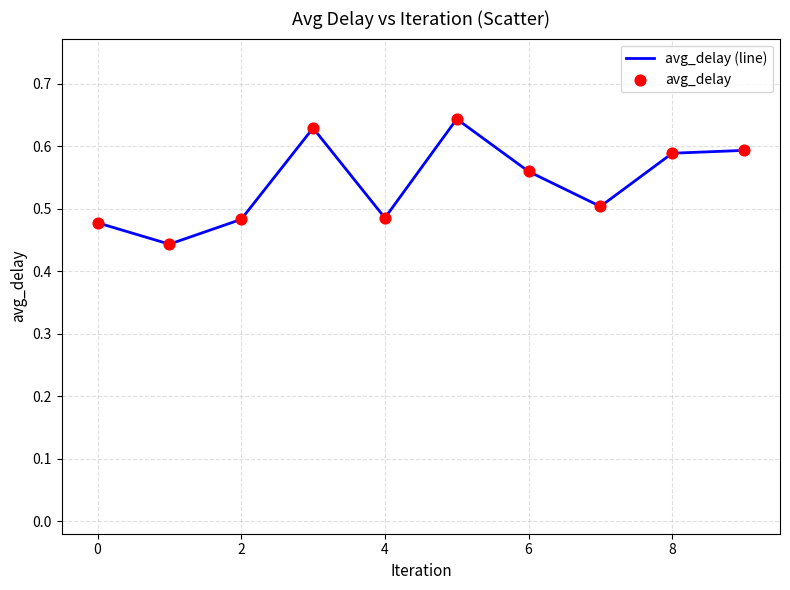

How many lines are shown in the chart?

1